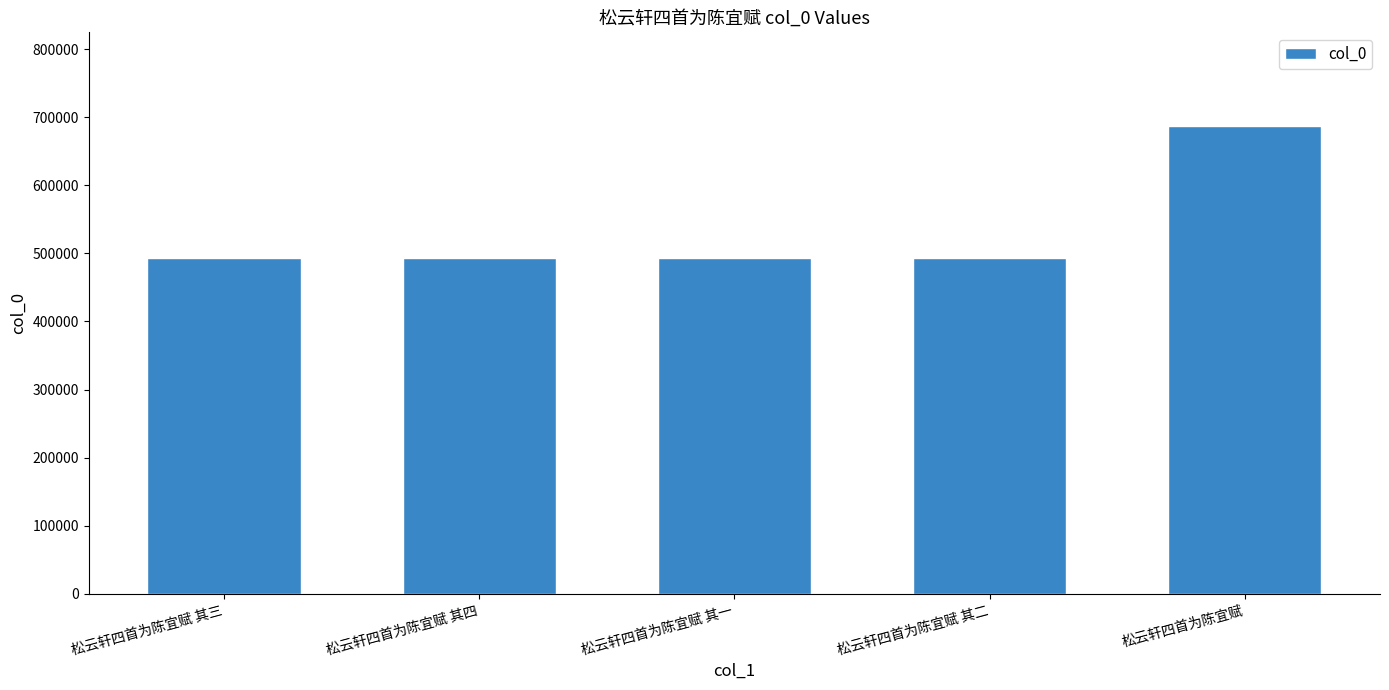

What is the difference between the maximum and minimum values?

193905